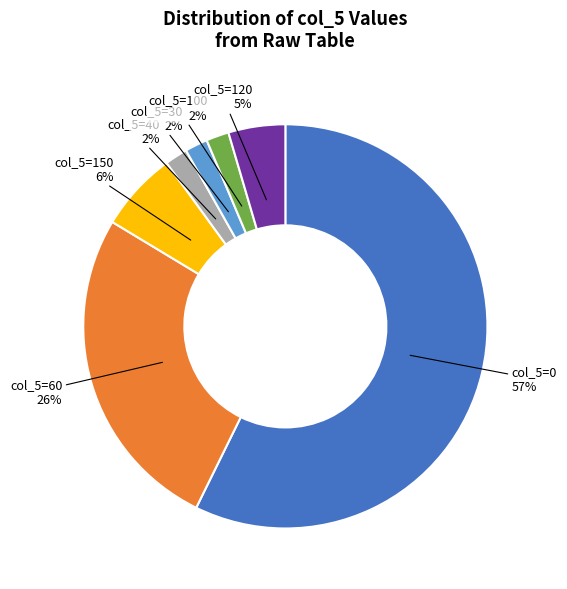

Is there a majority slice in this chart?

Yes